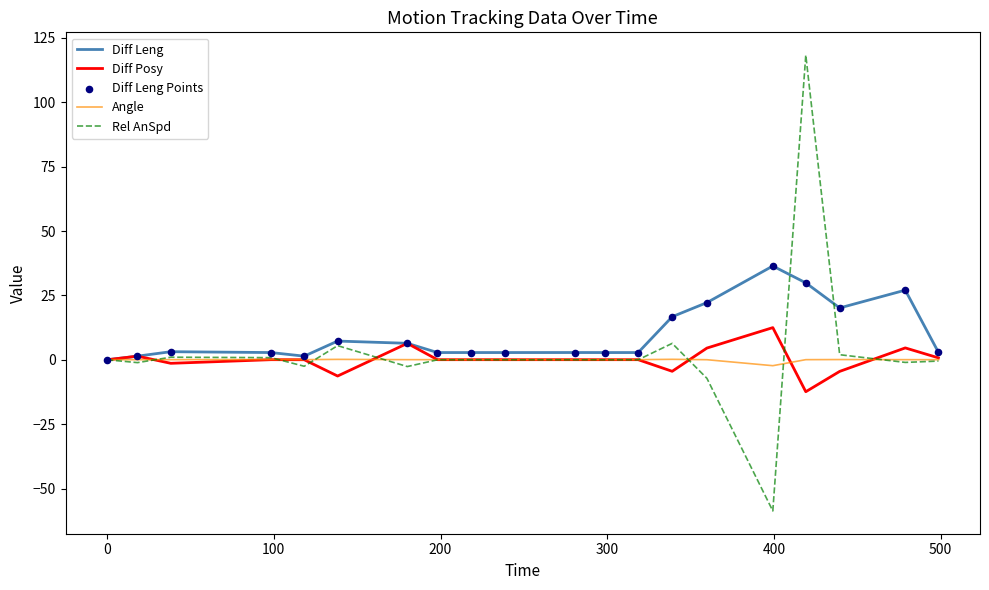

Which series has the widest spread of values?

Rel AnSpd